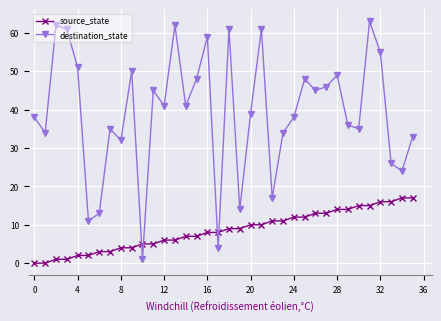

True or false: destination_state and source_state cross at least once.

True